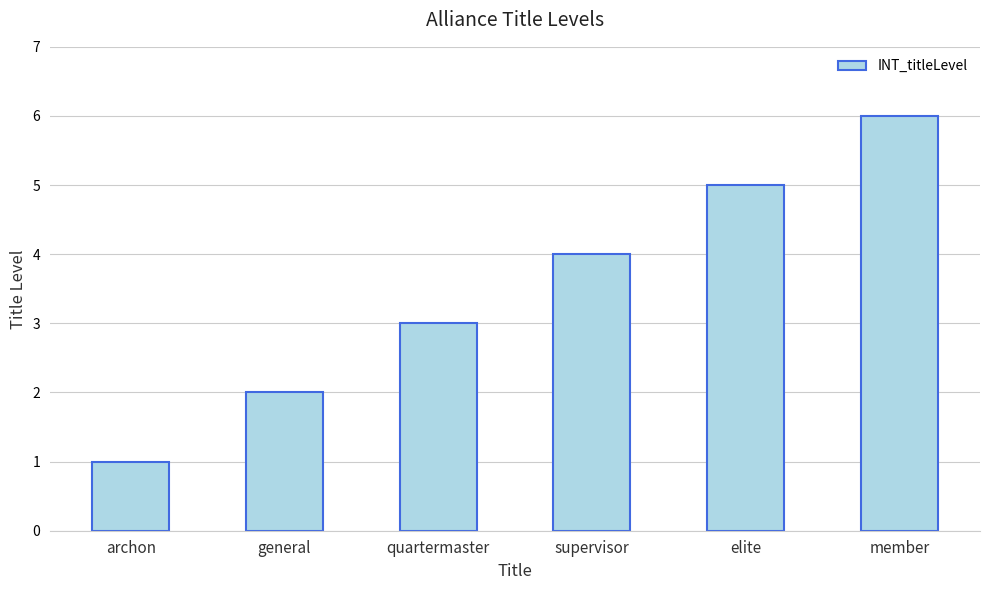

What is the smallest value displayed?

1